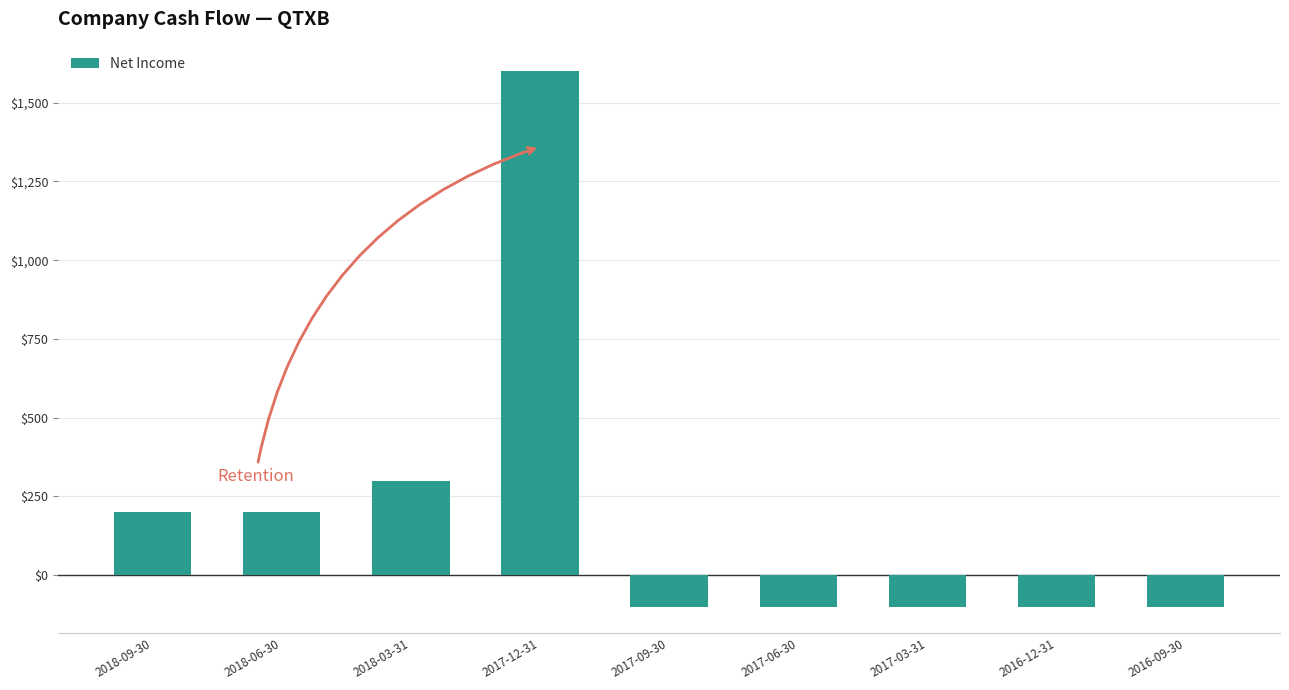

Count the number of categories in the chart.

9